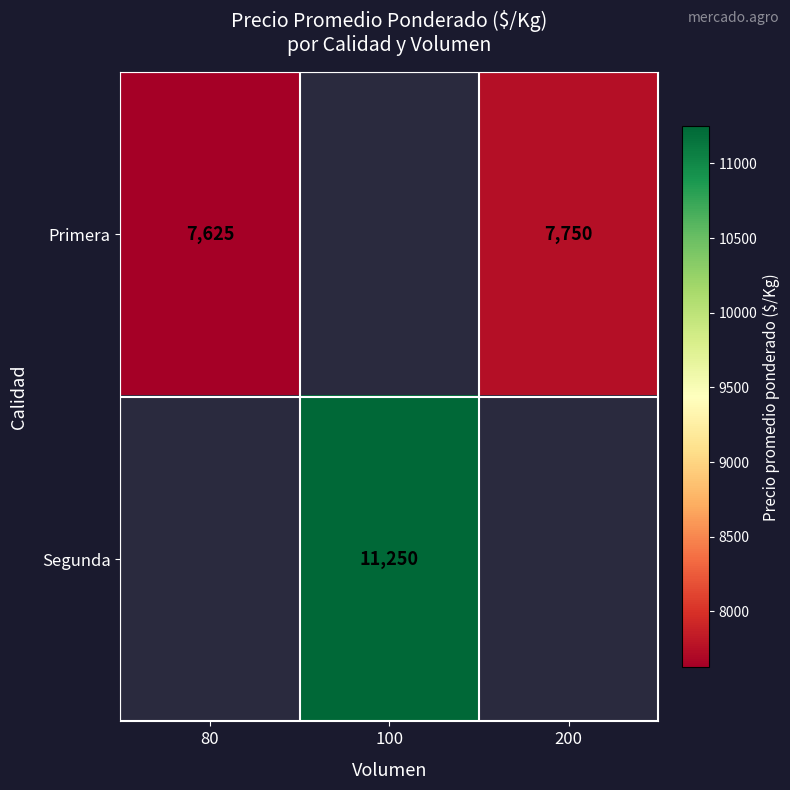

True or false: Segunda has a value of 11250 at 100.

True